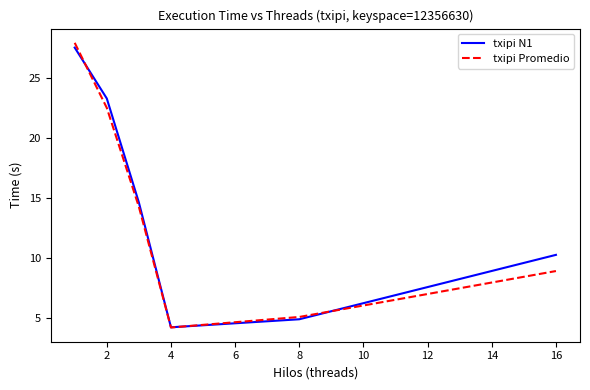

Which series ends up on top after the final intersection of txipi N1 and txipi Promedio?

txipi N1